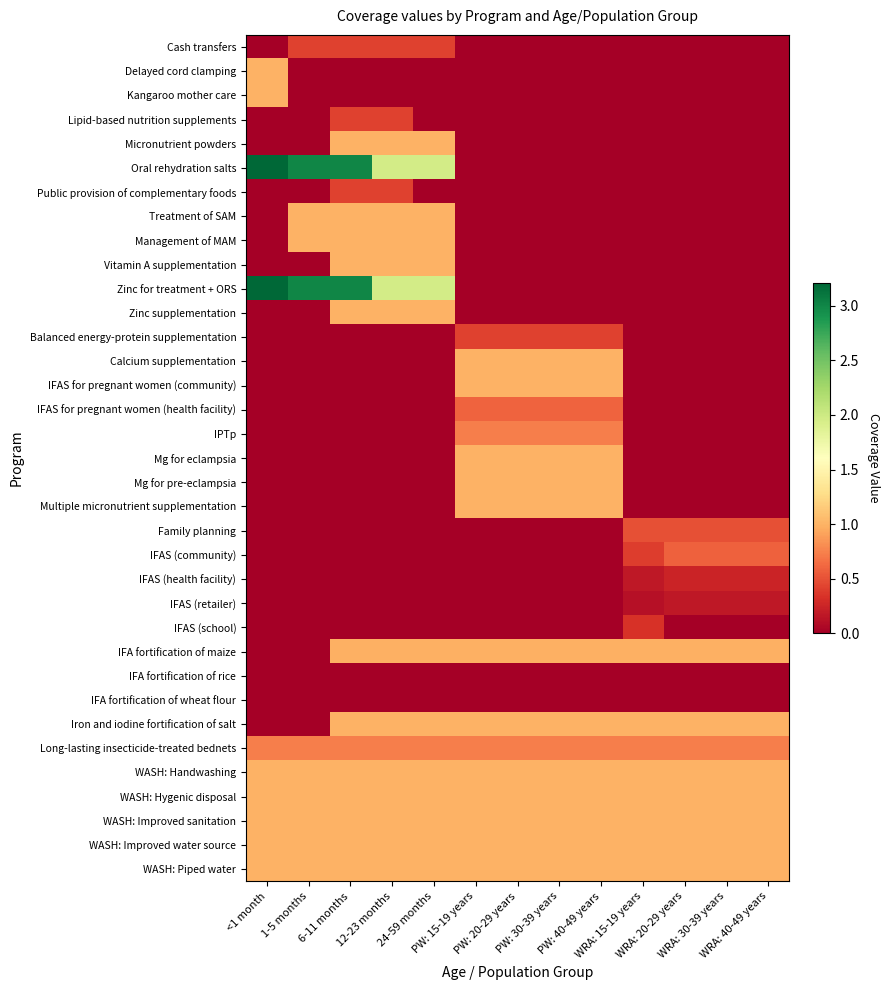

Which series has the largest range (max minus min)?

Oral rehydration salts